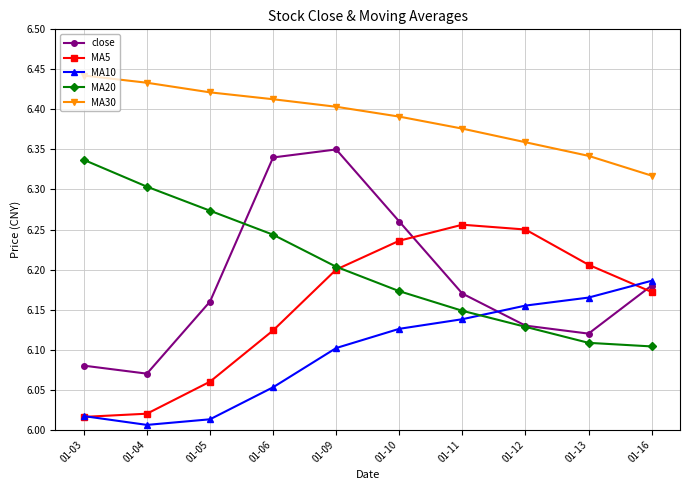

Where is MA30 nearest to the value 6?

01-16